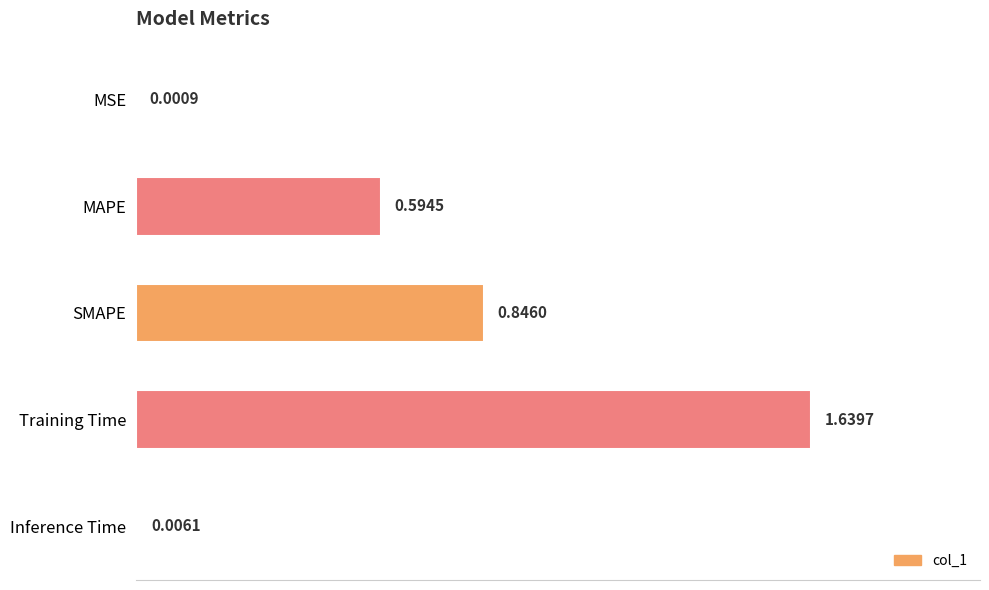

Which label corresponds to the largest value in the chart?

Training Time